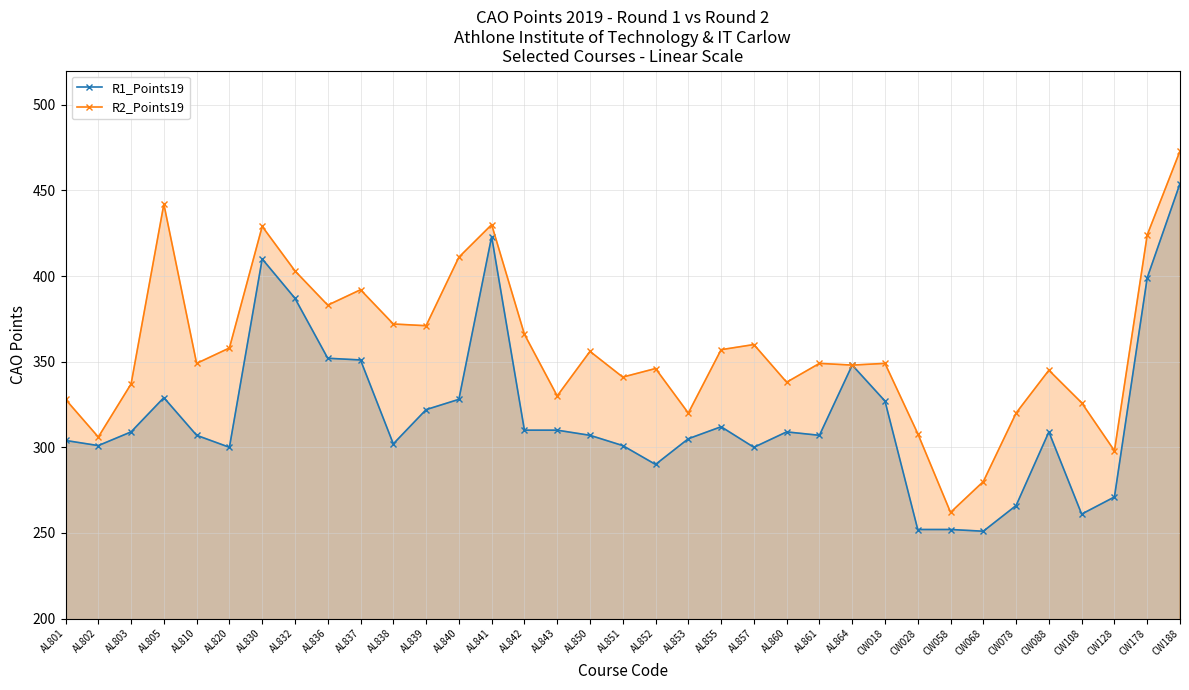

What is the total value across all series at CW058?

514